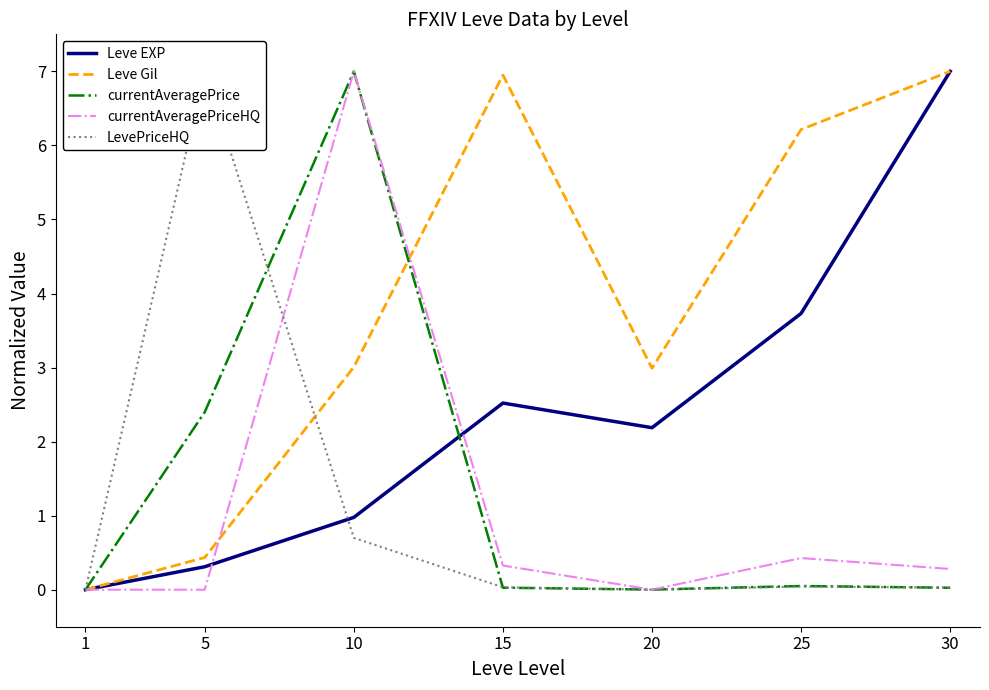

True or false: currentAveragePriceHQ and Leve Gil intersect in this chart.

True